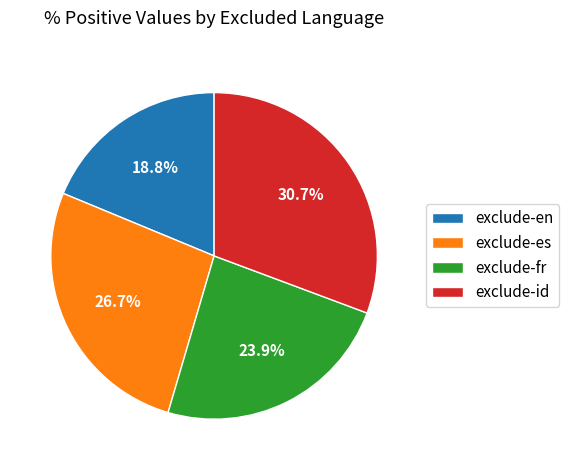

The exclude-en slice represents 19% of the pie. True or false?

True